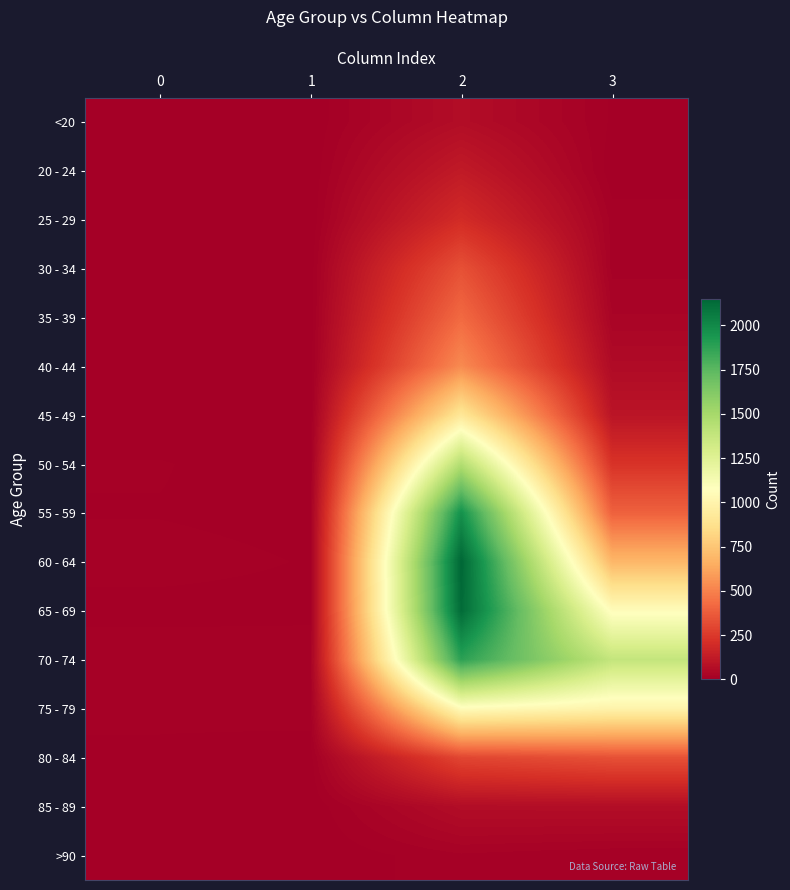

At how many categories does at least one series exceed 748?

2